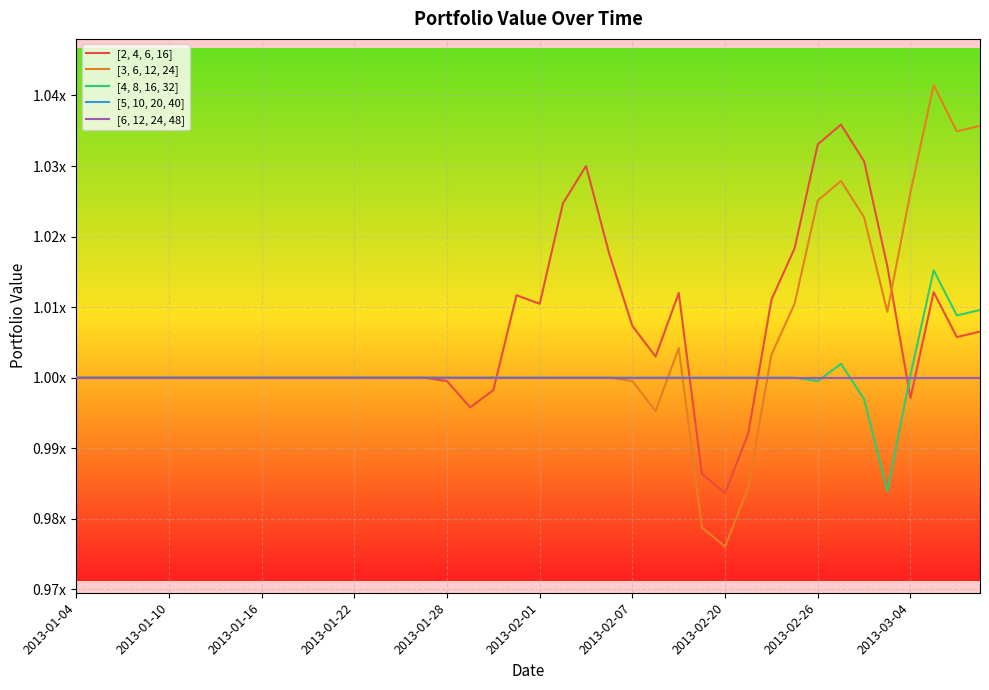

How many lines are shown in the chart?

5